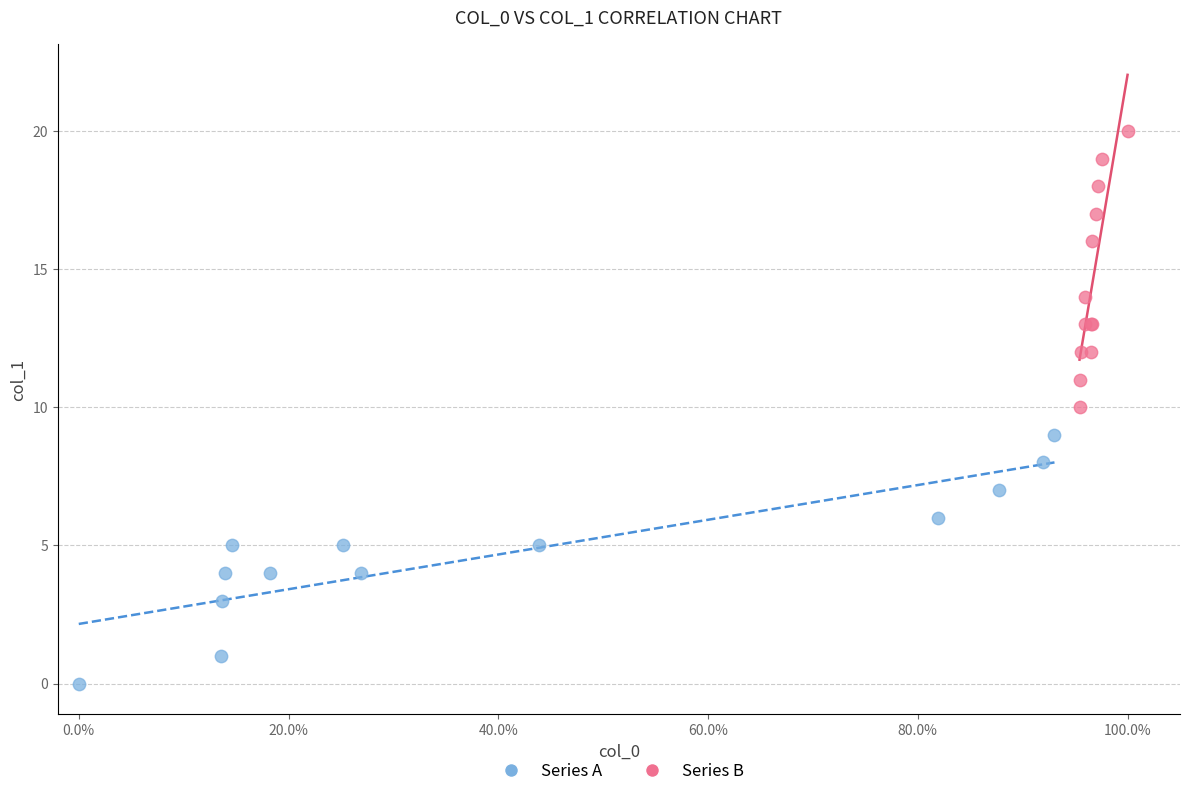

Which series contains the lowest Y value?

Series A